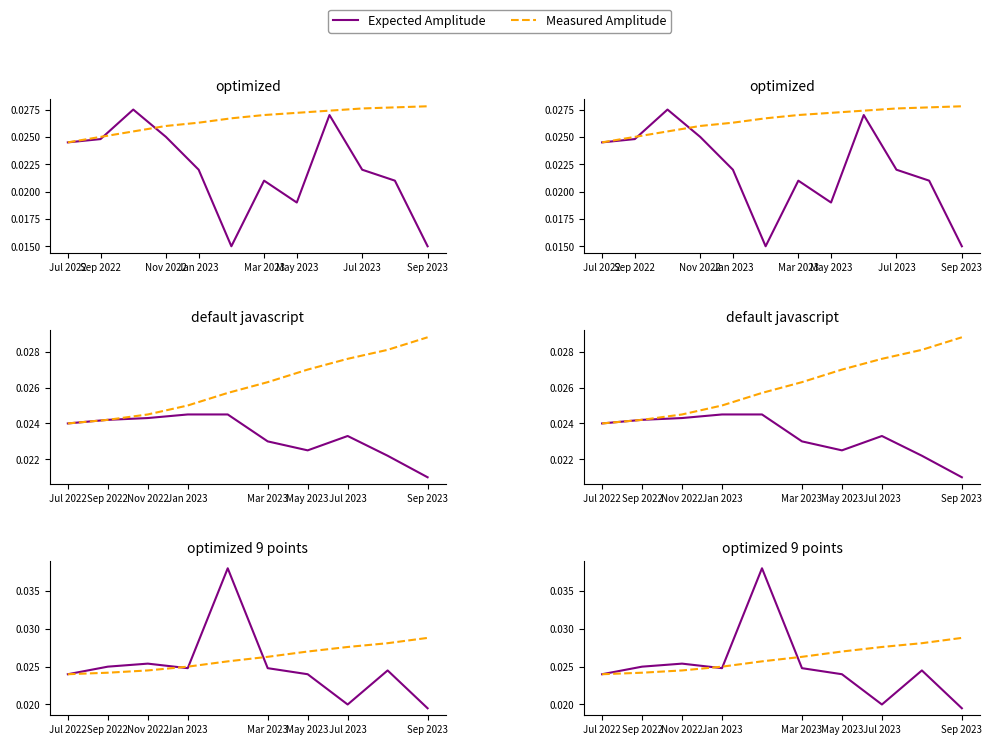

List the series in order of their peak value, highest first.

Expected Amplitude, Measured Amplitude